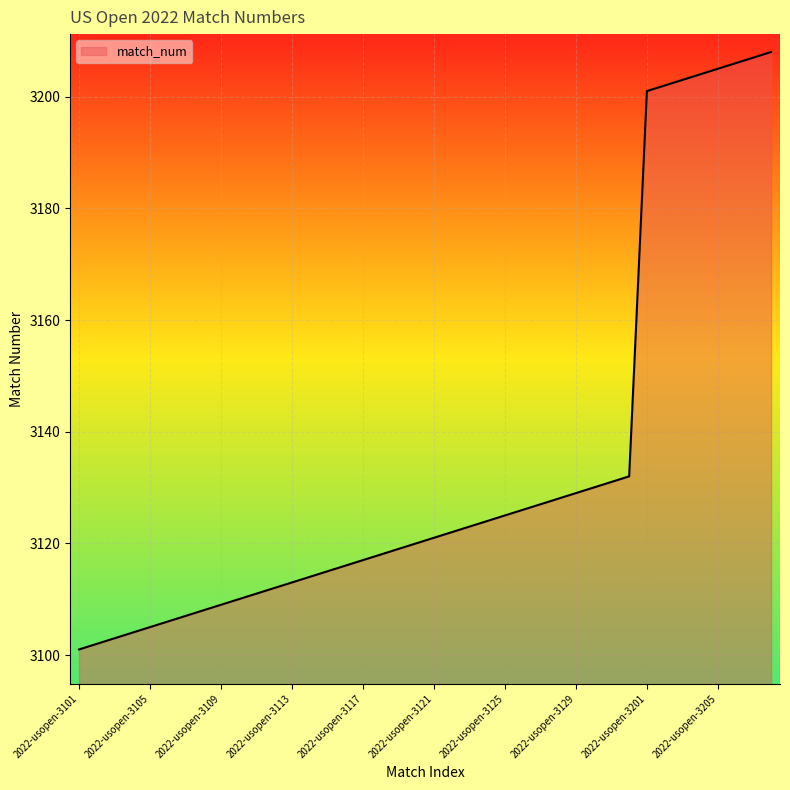

What is the minimum value shown in the chart?

3101